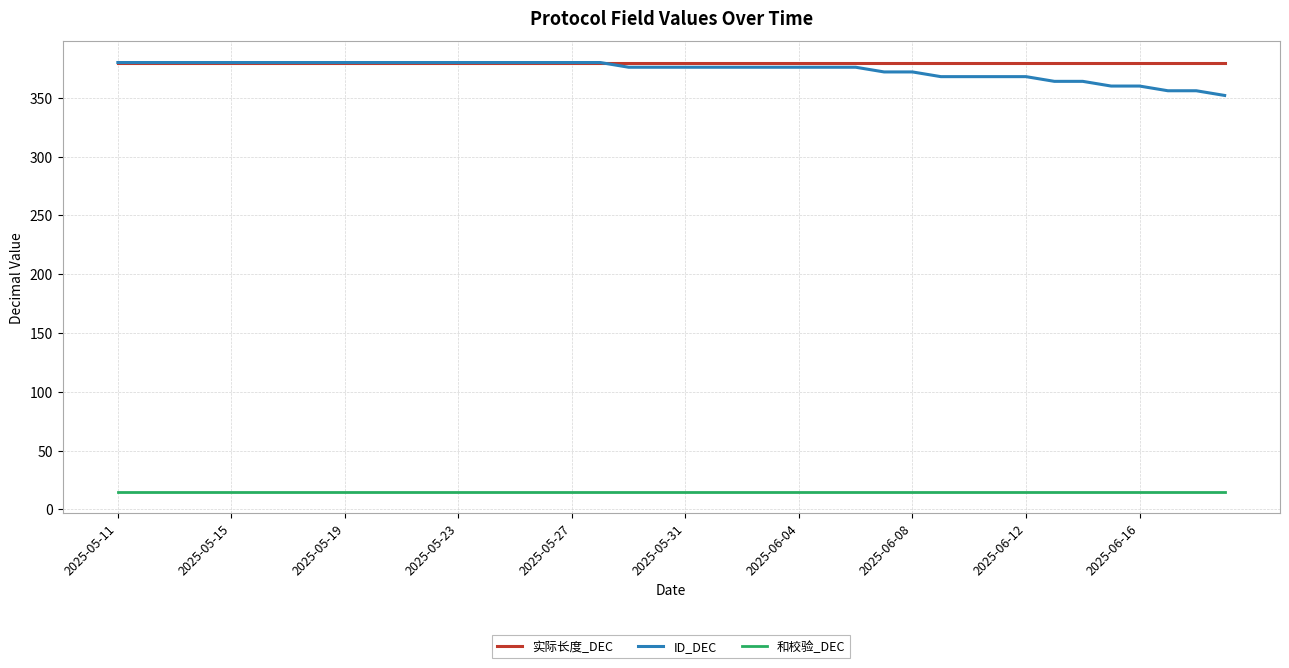

What are all the series names shown in the legend?

实际长度_DEC, ID_DEC, 和校验_DEC